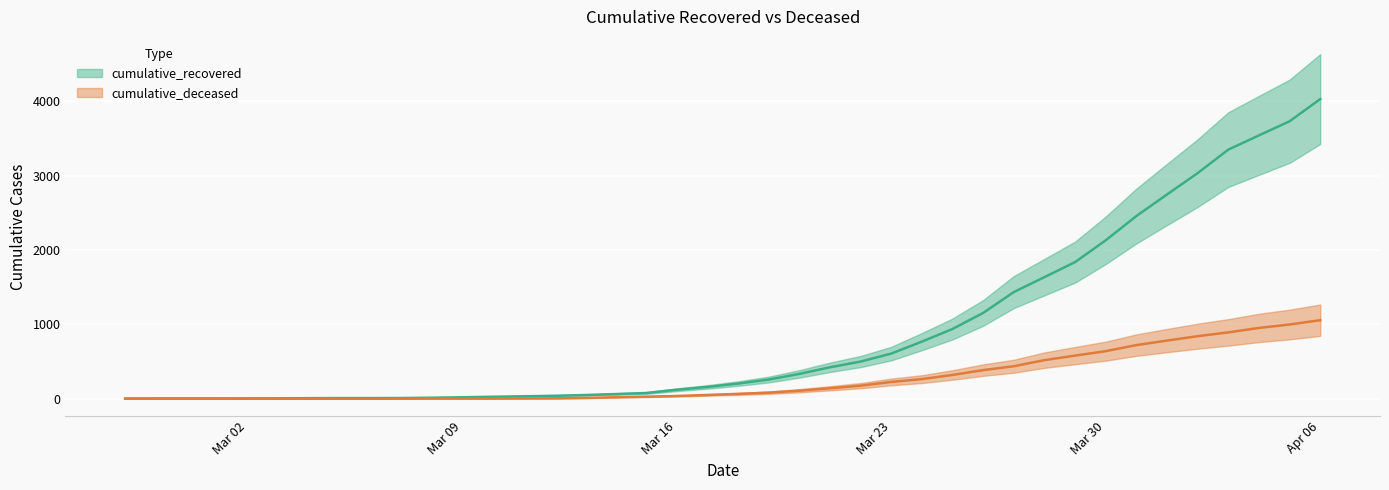

Count the number of categories in the chart.

40